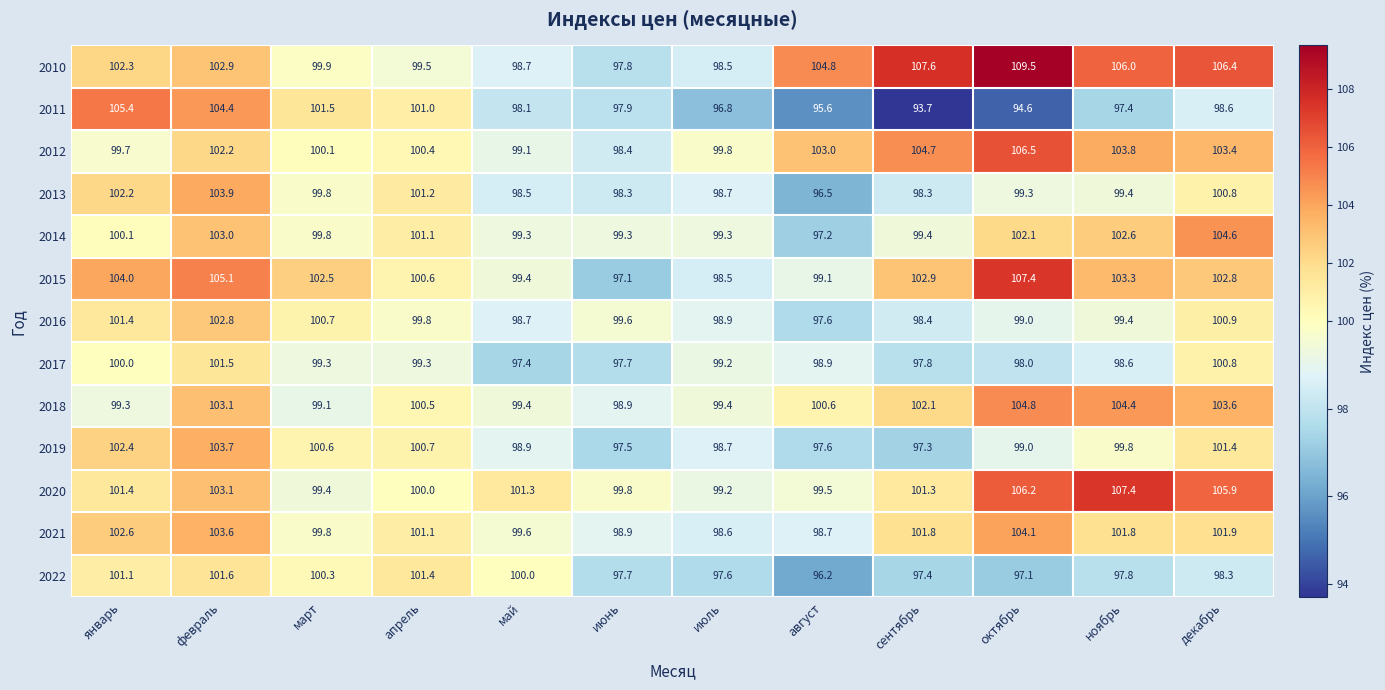

Which label corresponds to the largest value in the chart?

октябрь